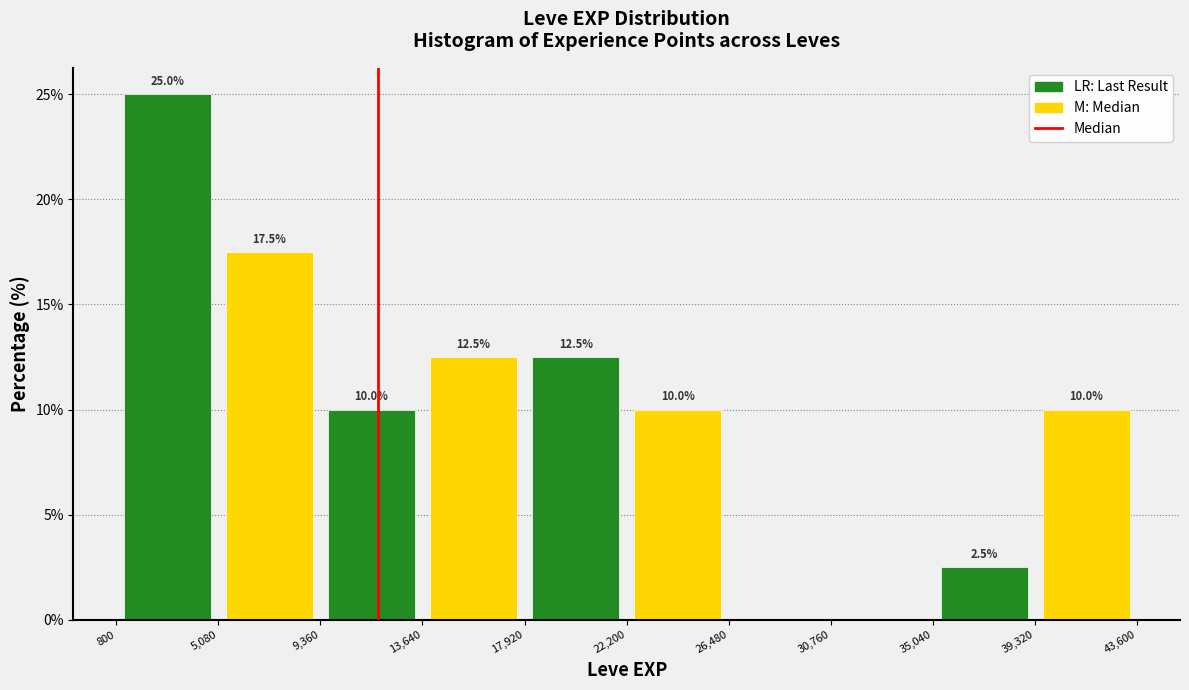

Over which range of the x-axis is the bar tallest?

800 to 5,080